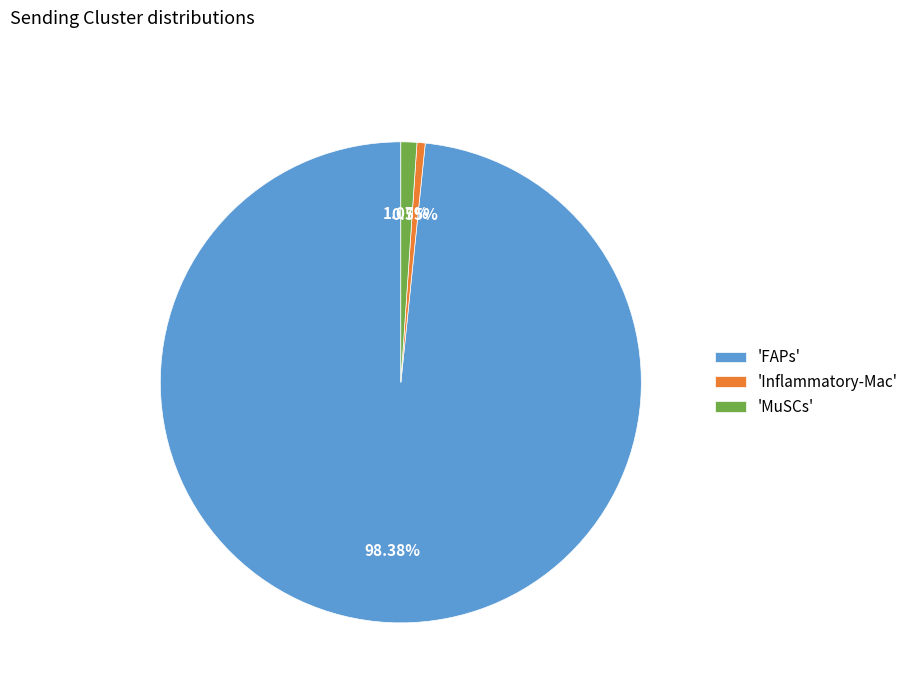

How many segments does this pie chart have?

3